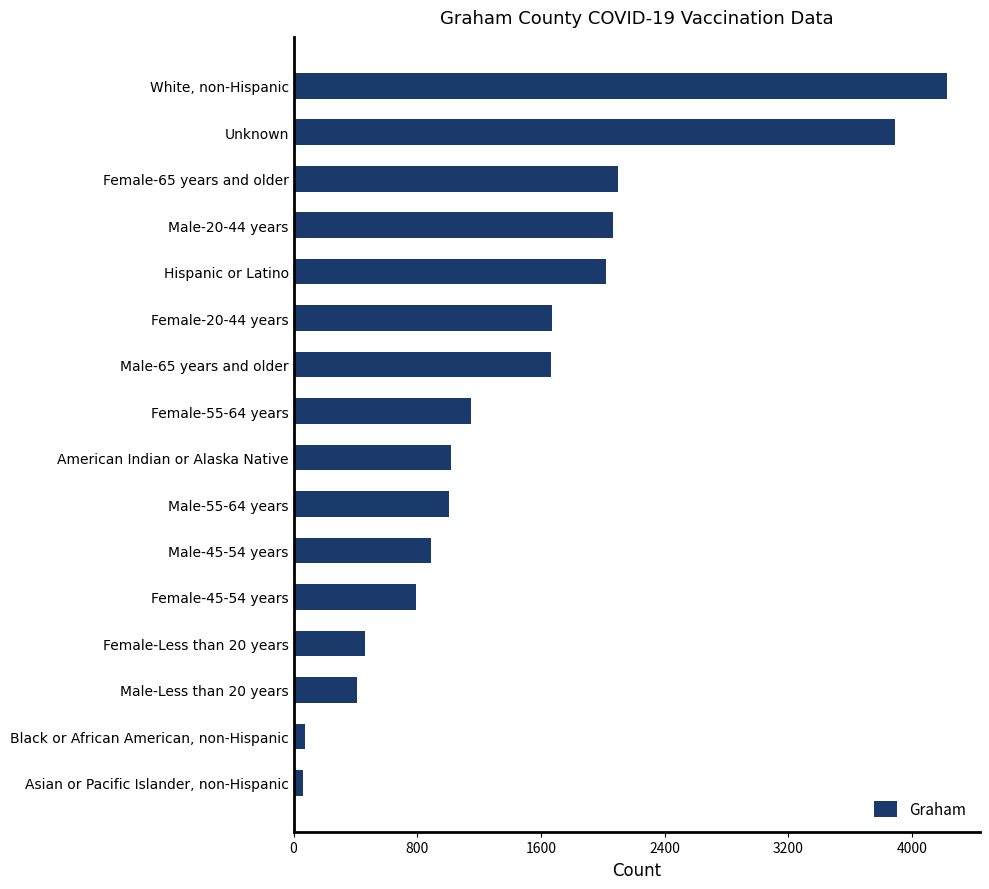

What is the ratio of the value at White, non-Hispanic to the value at Female-20-44 years?

2.5